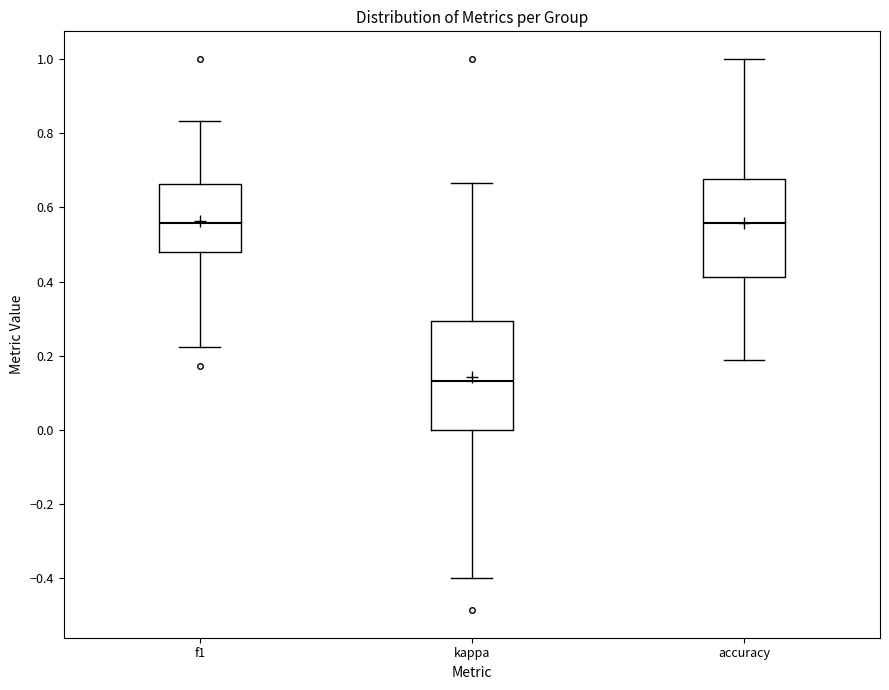

Reading left to right, transcribe this box plot: for each box, give where its median line is, the range the box spans, and where its two whiskers end, as read against the y-axis. The values are not printed on the chart, so give them approximately, as read against the axis.

f1: median 0.56, box 0.48 to 0.66, whiskers 0.22 to 0.84
kappa: median 0.14, box 0.00 to 0.30, whiskers -0.40 to 0.66
accuracy: median 0.56, box 0.42 to 0.68, whiskers 0.18 to 1.00